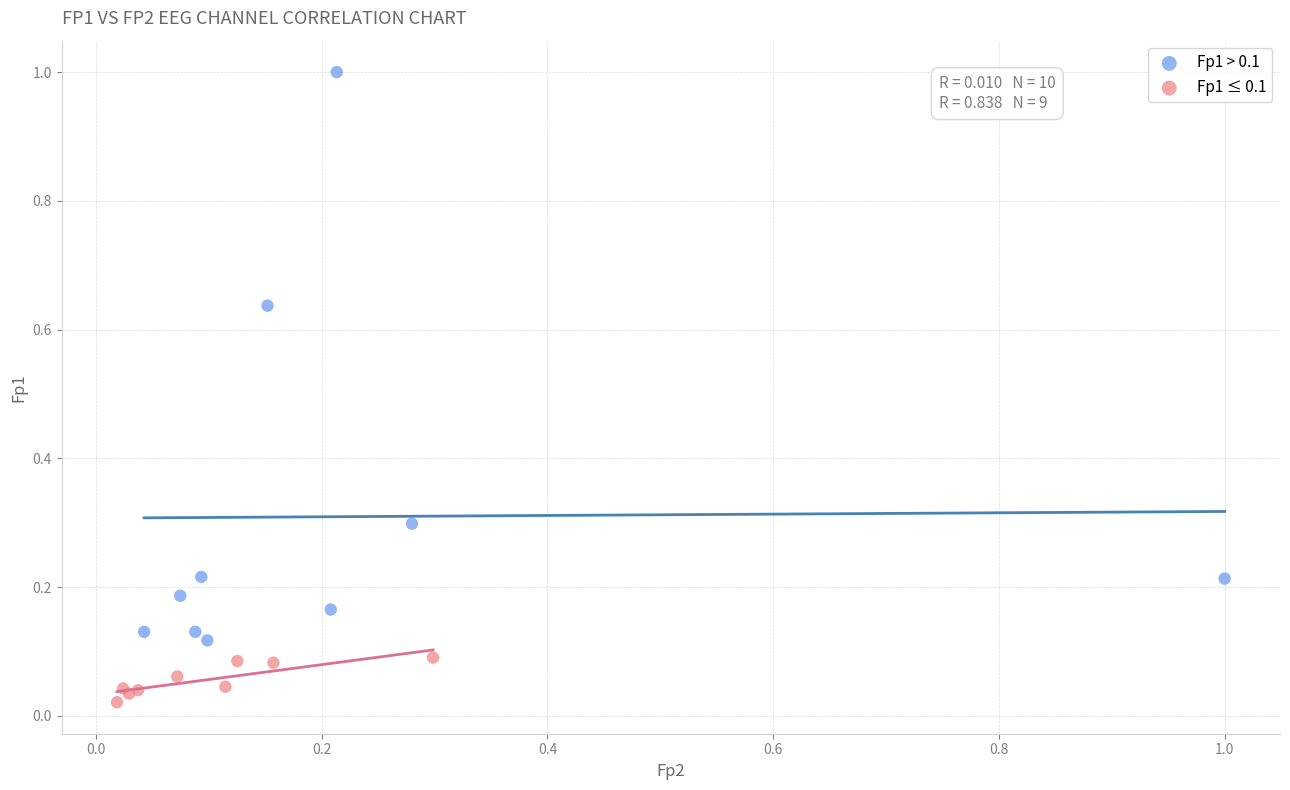

Which series has the largest Y range (max minus min)?

Fp1 > 0.1